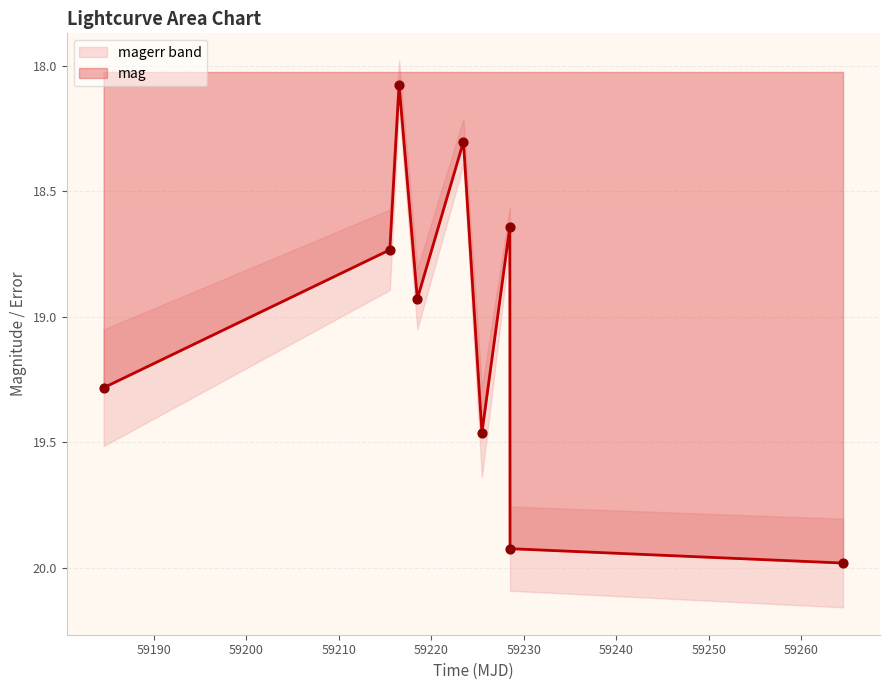

Between 59264.51045140019 and 59218.47937500011, which is larger?

59264.51045140019